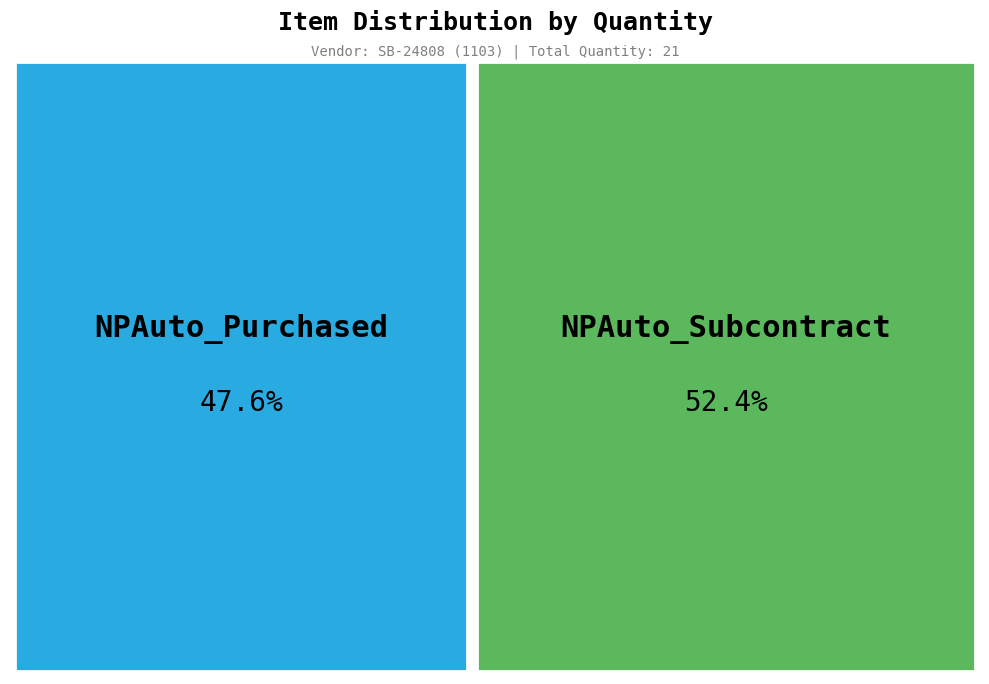

What percentage do NPAuto_Purchased and NPAuto_Subcontract together represent?

100.0%